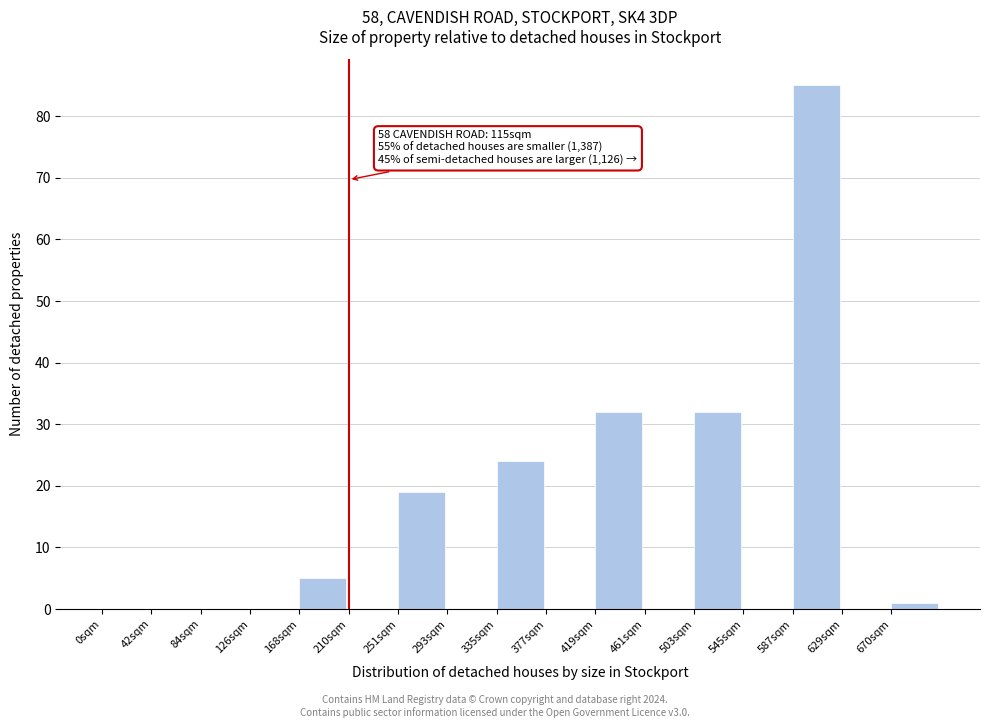

Reading left to right, transcribe all the data shown in this chart.

0sqm=0	42sqm=0	84sqm=0	126sqm=0	168sqm=5	210sqm=0	251sqm=19	293sqm=0	335sqm=24	377sqm=0	419sqm=32	461sqm=0	503sqm=32	545sqm=0	587sqm=85	629sqm=0	670sqm=1